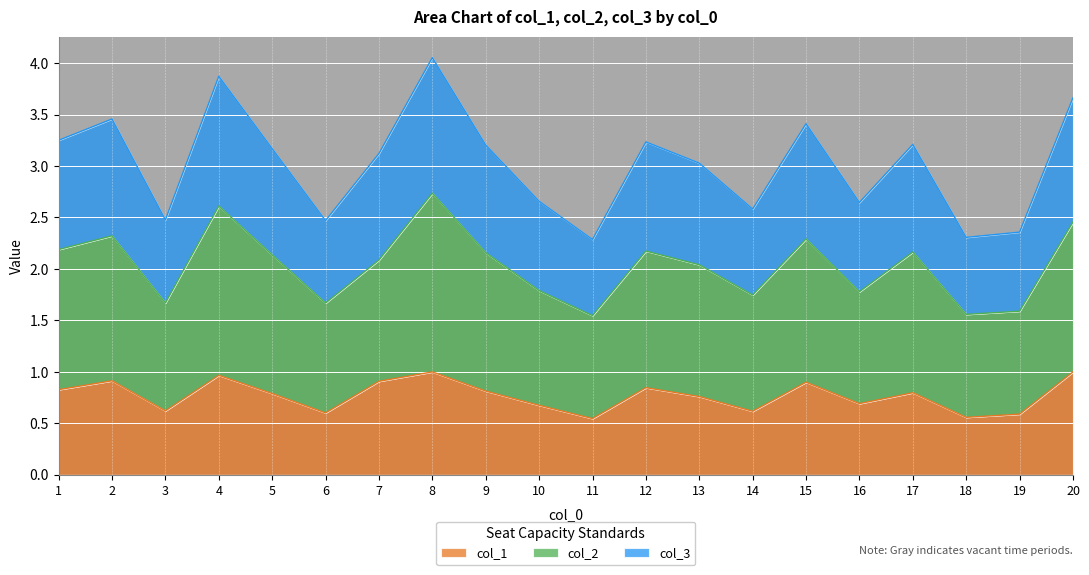

Where is col_1 nearest to the value 0?

11